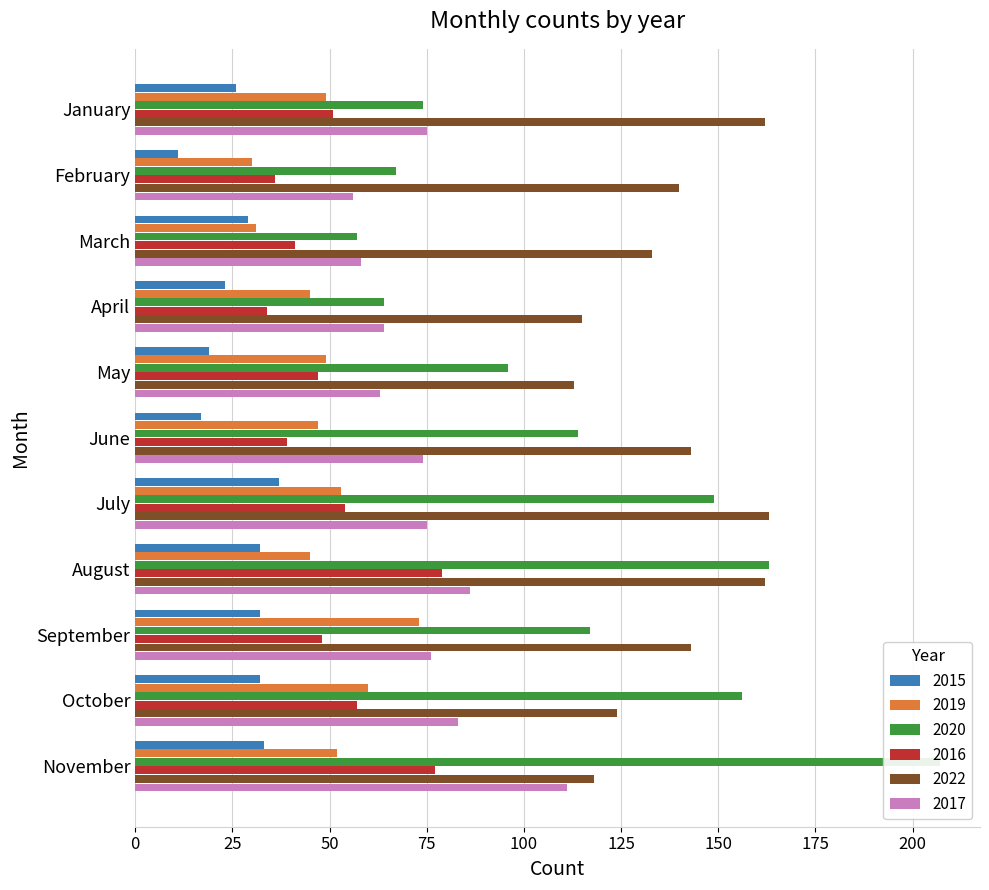

Count the number of categories in the chart.

11